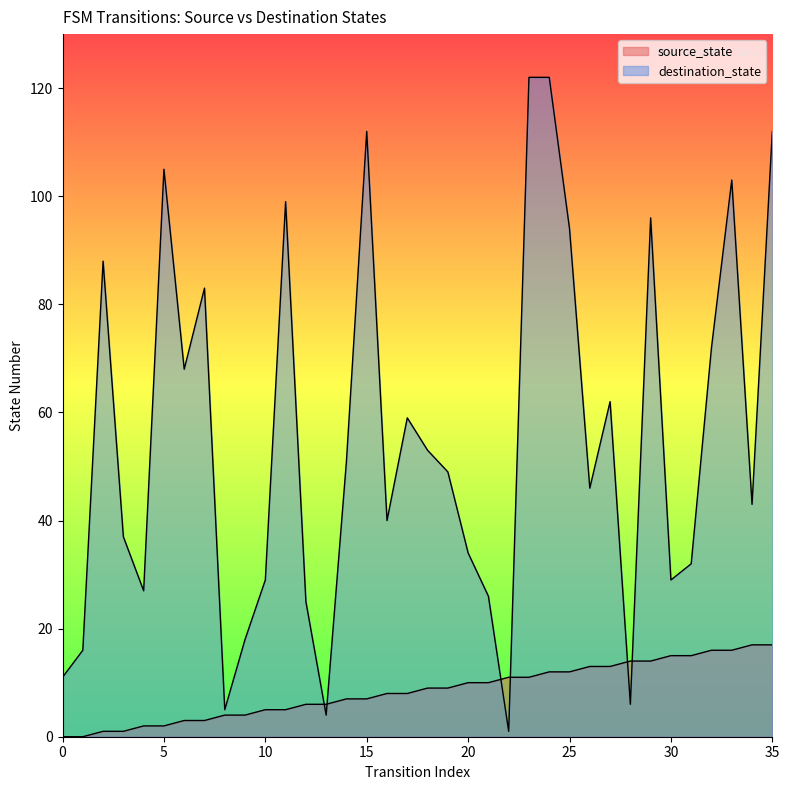

What is the value of the source_state point at the 10th from the left?

4